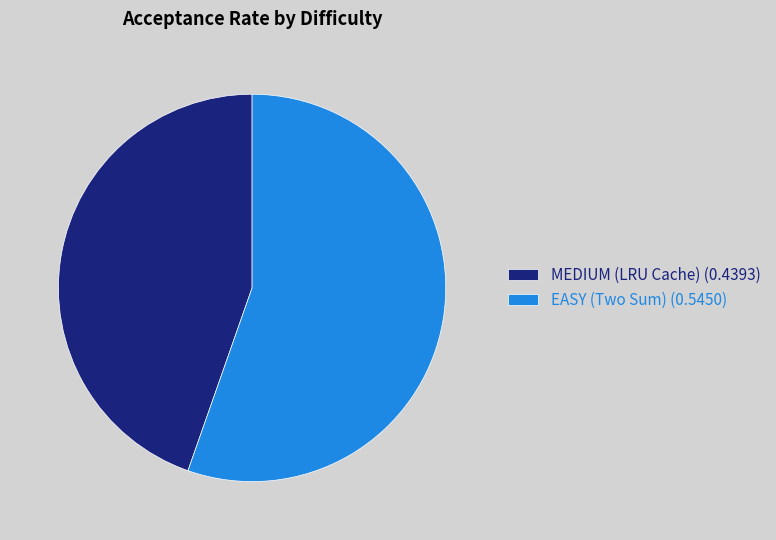

Is the sum of EASY (Two Sum) and MEDIUM (LRU Cache) greater than half?

Yes